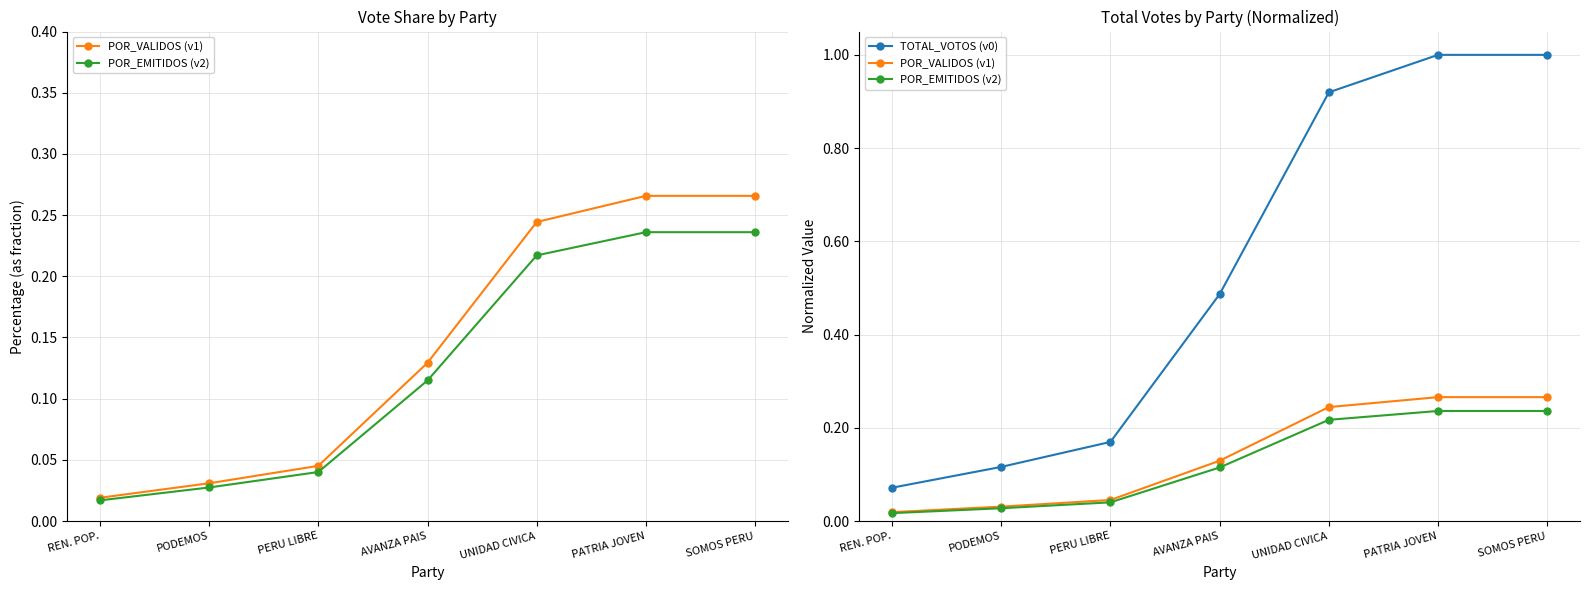

What position from the right is SOMOS PERU?

1